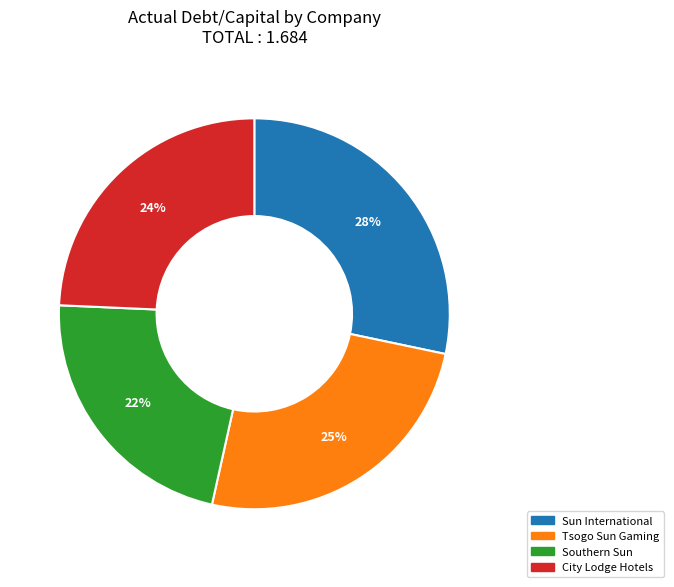

Count the number of slices in the pie.

4